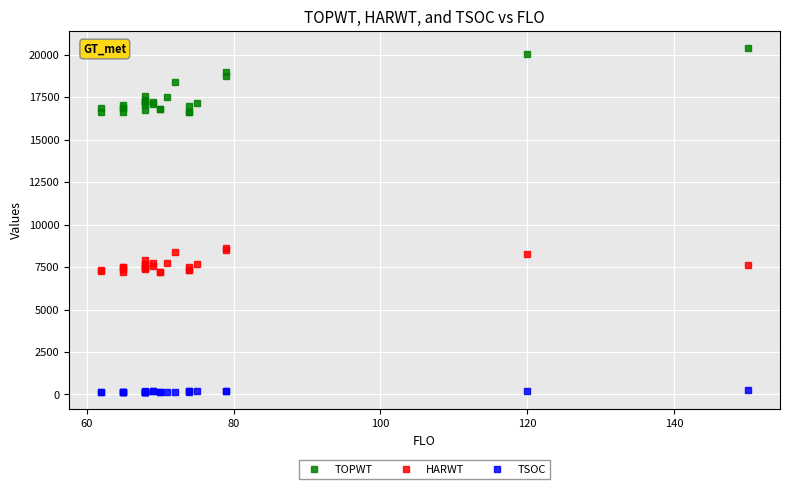

Rank the series by their maximum value, from lowest to highest.

TSOC, HARWT, TOPWT